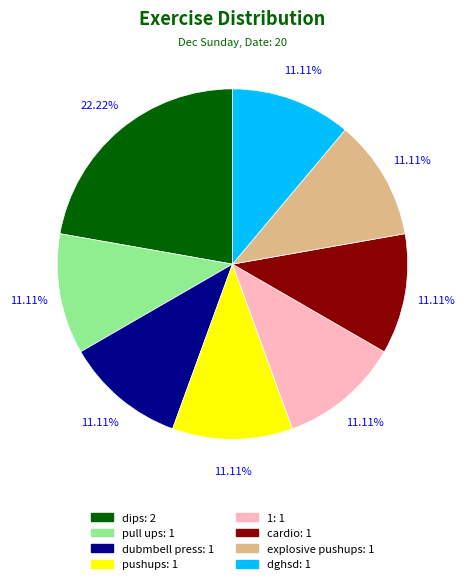

How many slices are in this pie chart?

8